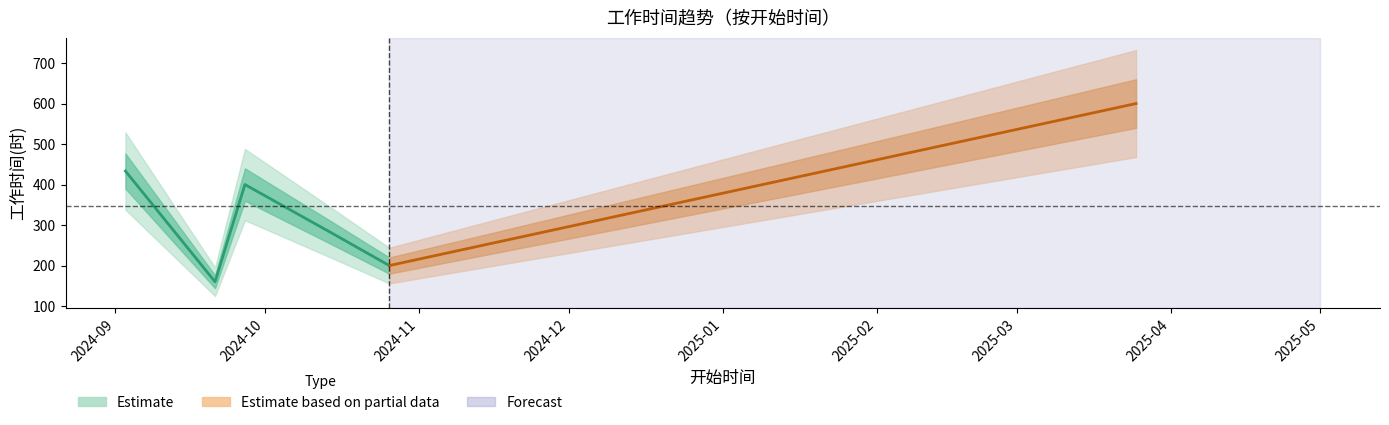

How many interior local peaks (higher than both neighbors) does the data have?

1